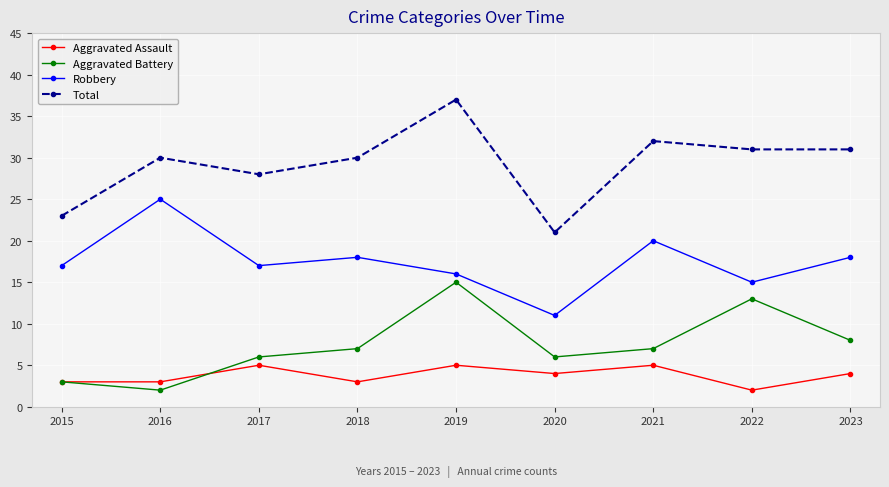

What is the sum of the Aggravated Battery values at 2016 and 2019?

17